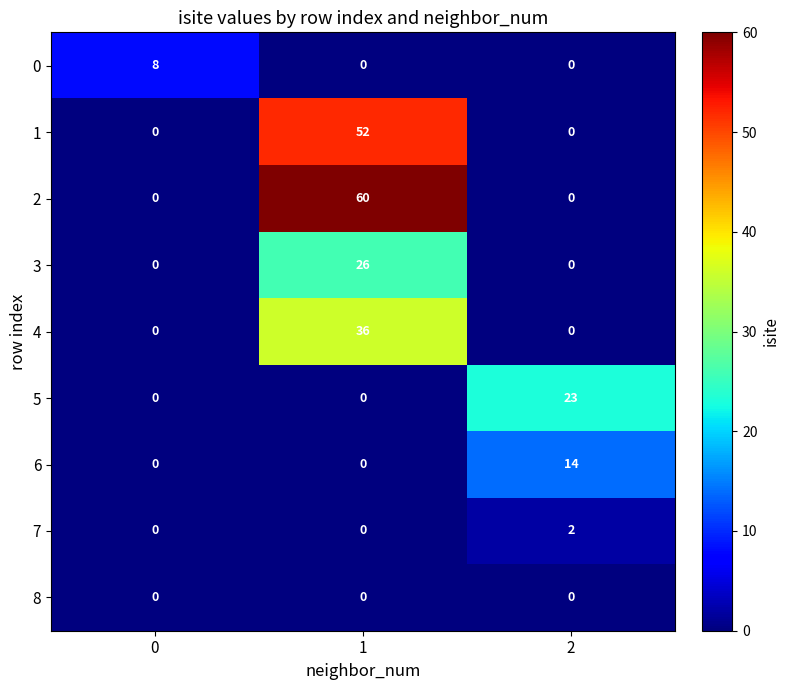

What is the greatest value displayed?

60